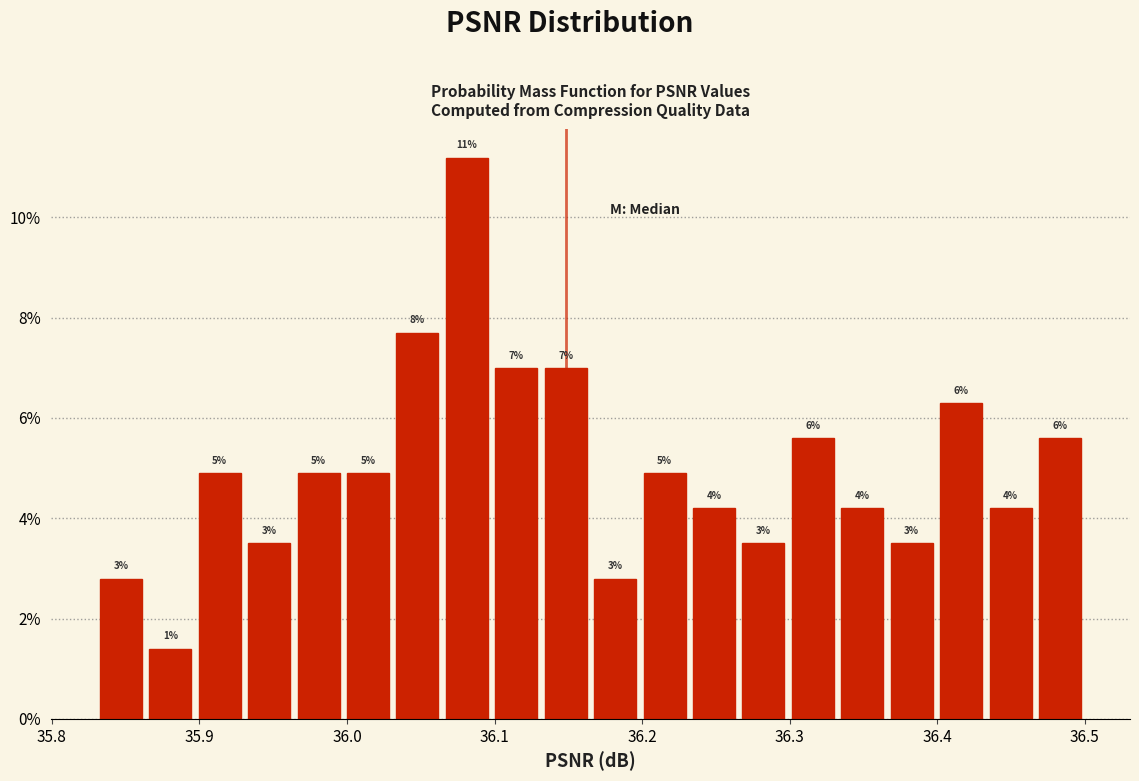

Around what value on the x-axis is the tallest bar? Give the approximate position of its centre, as read against the axis.

36.08